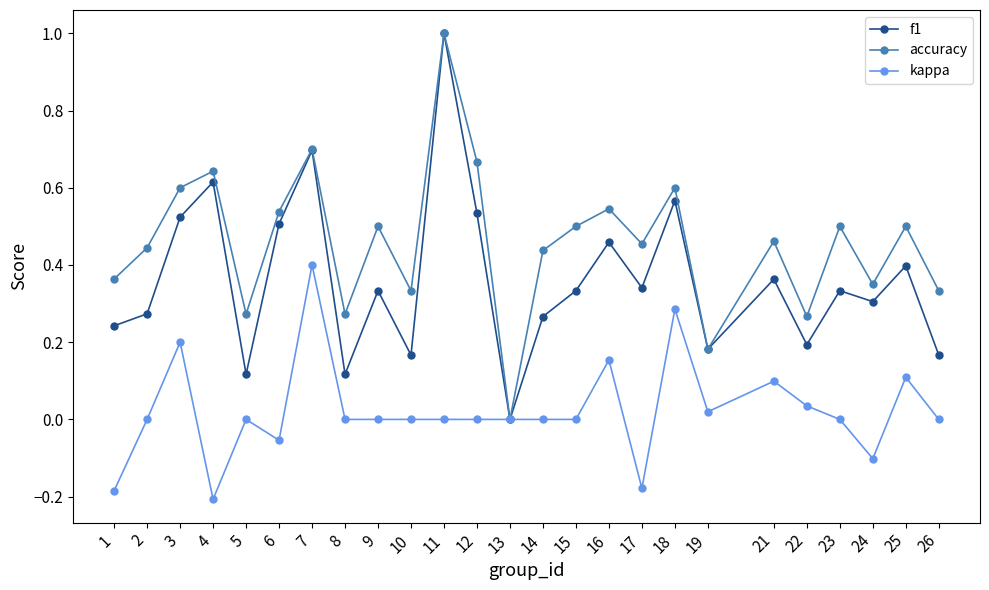

True or false: f1 has a value of 0.7 at 16.

False